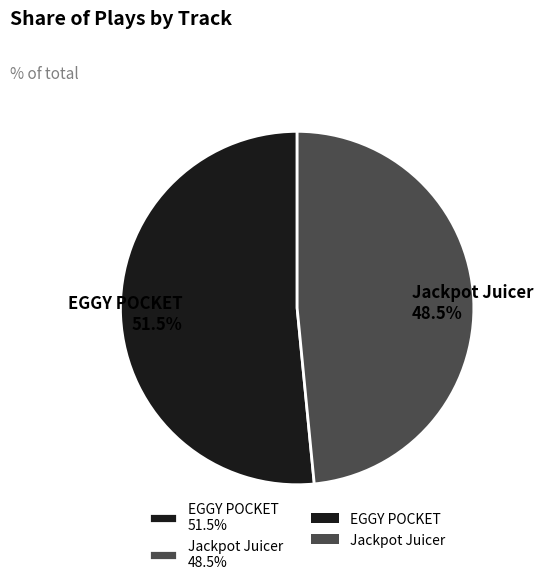

Which slice represents more than half of the pie?

EGGY POCKET